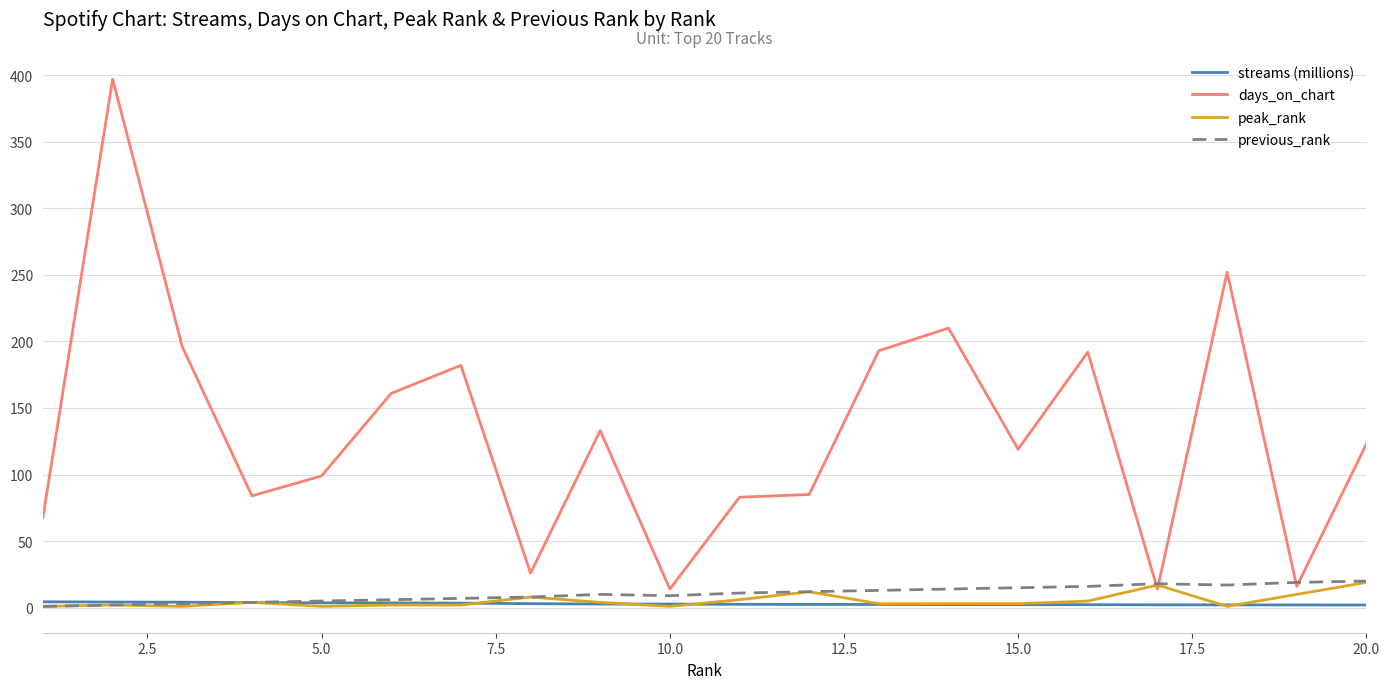

Which series has the largest total across all categories?

days_on_chart